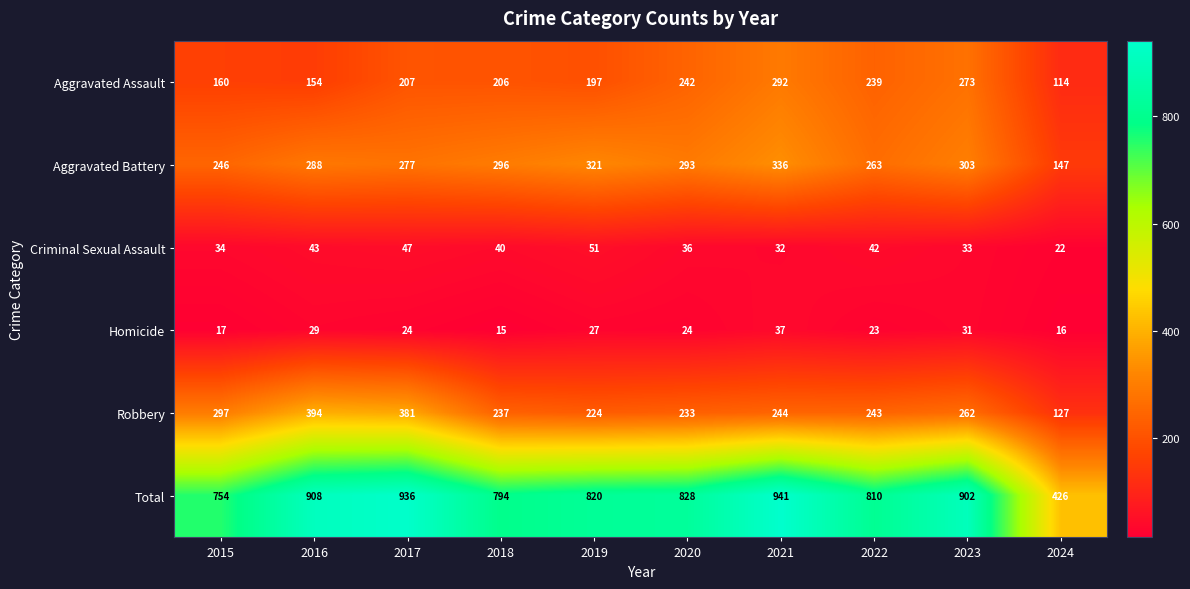

Which series has the largest range (max minus min)?

Total